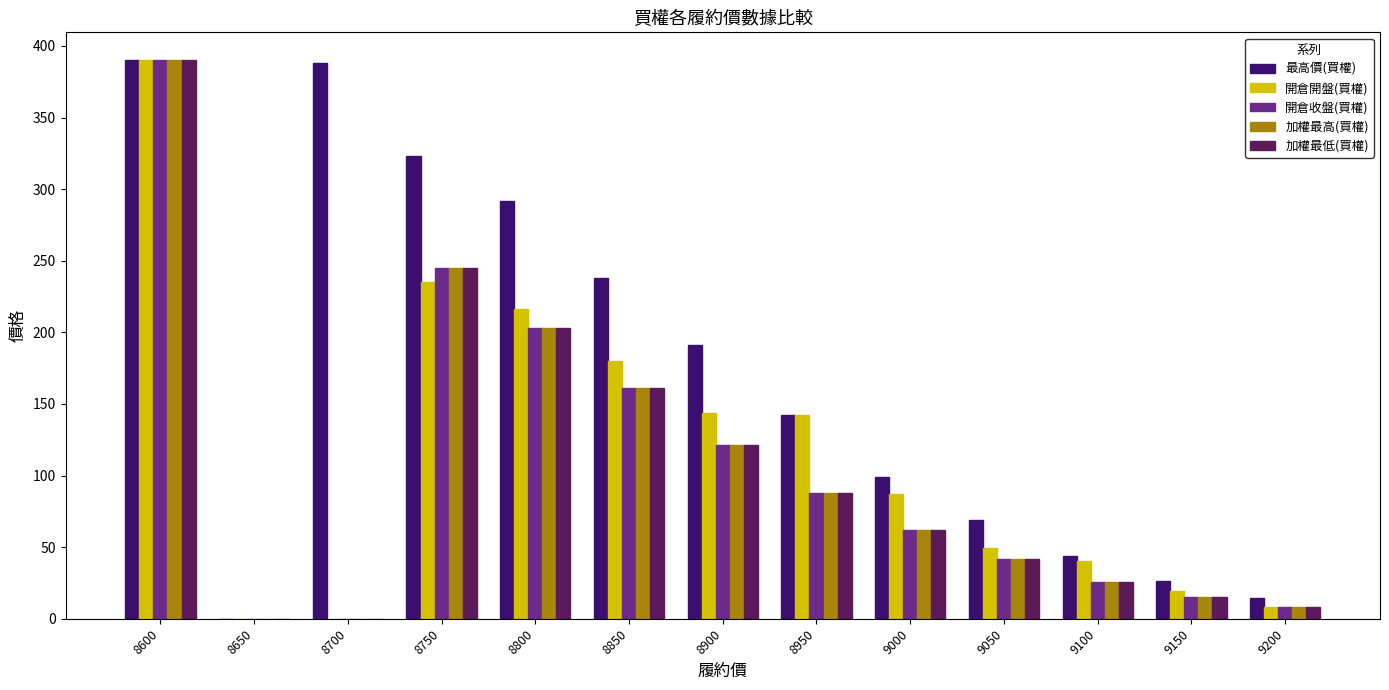

At which label is 開倉開盤(買權) closest to 195?

8850